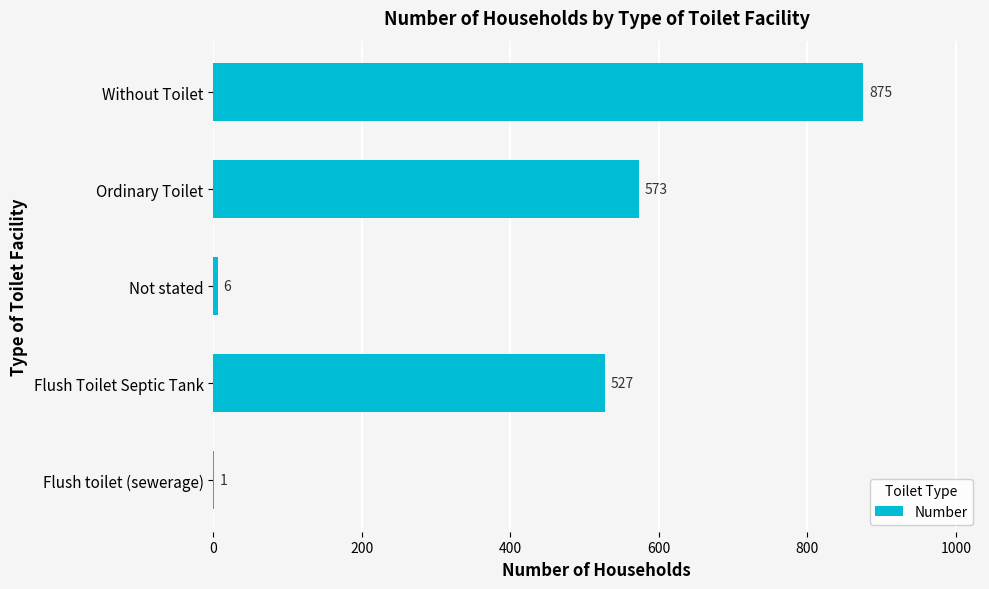

The chart shows a value of 573 at Ordinary Toilet. True or false?

True